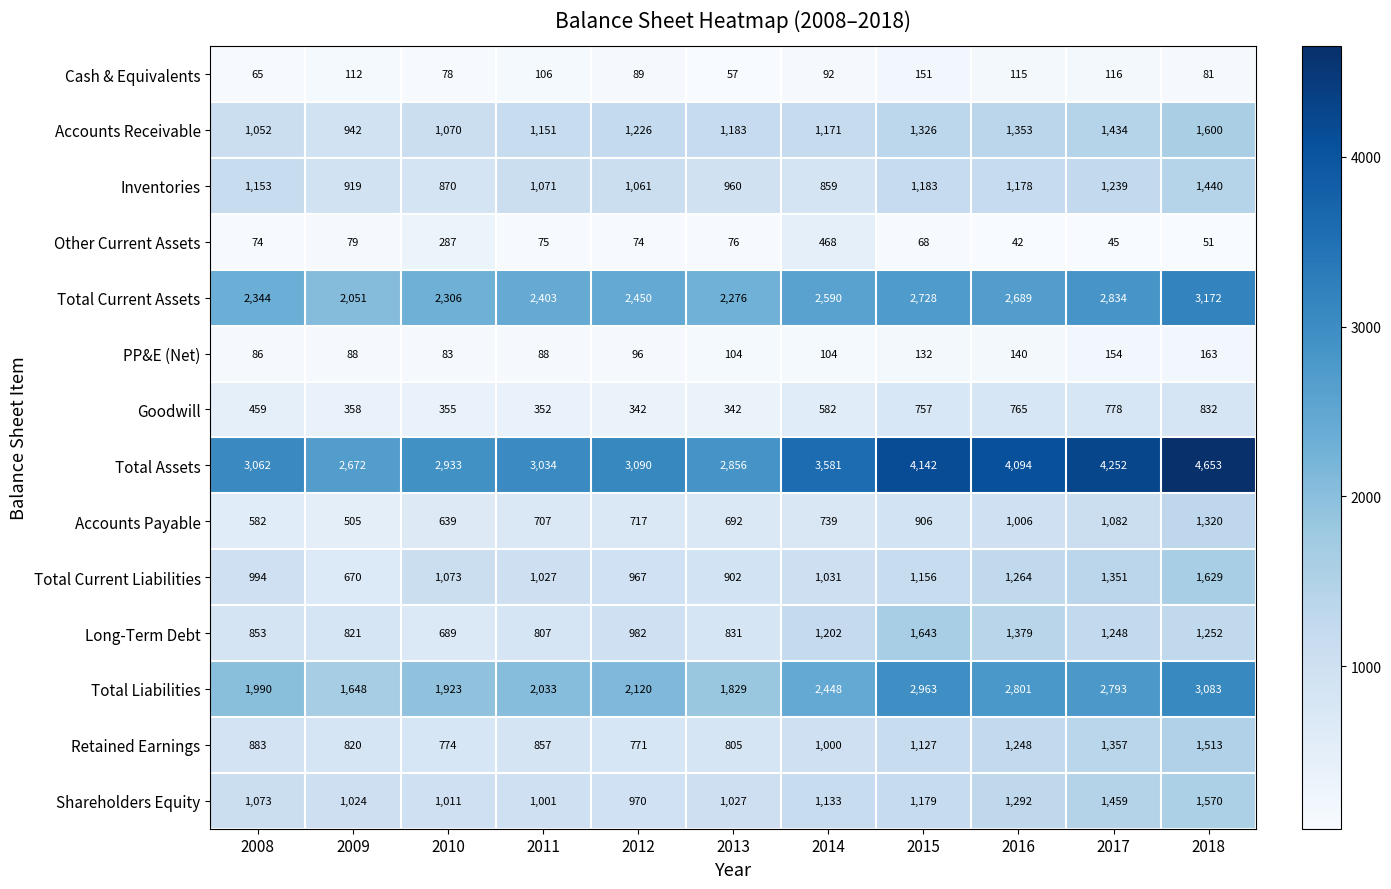

Which category has the lowest value in the Total Assets series?

2009